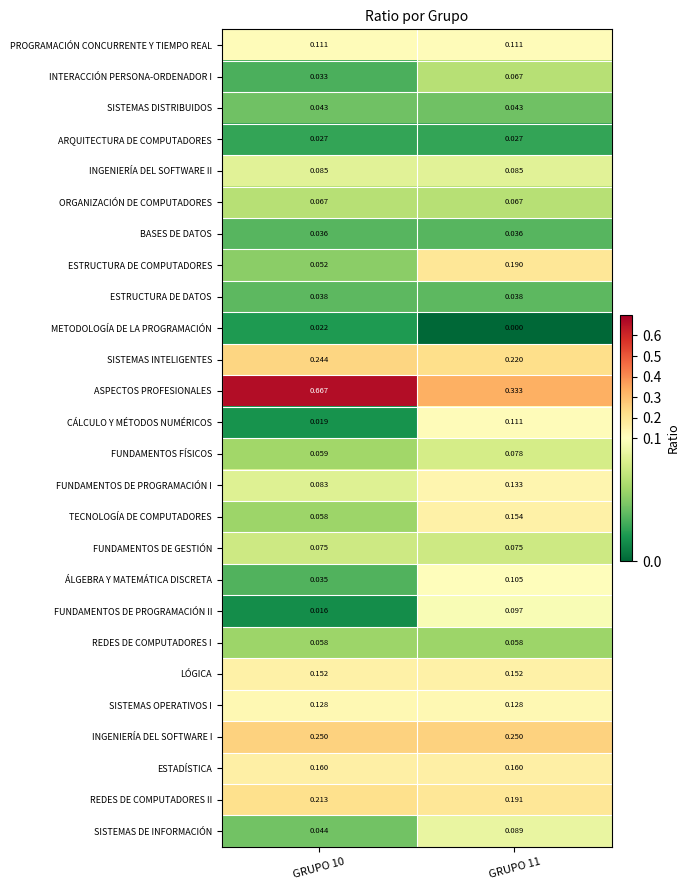

Which series has the largest total across all categories?

ASPECTOS PROFESIONALES